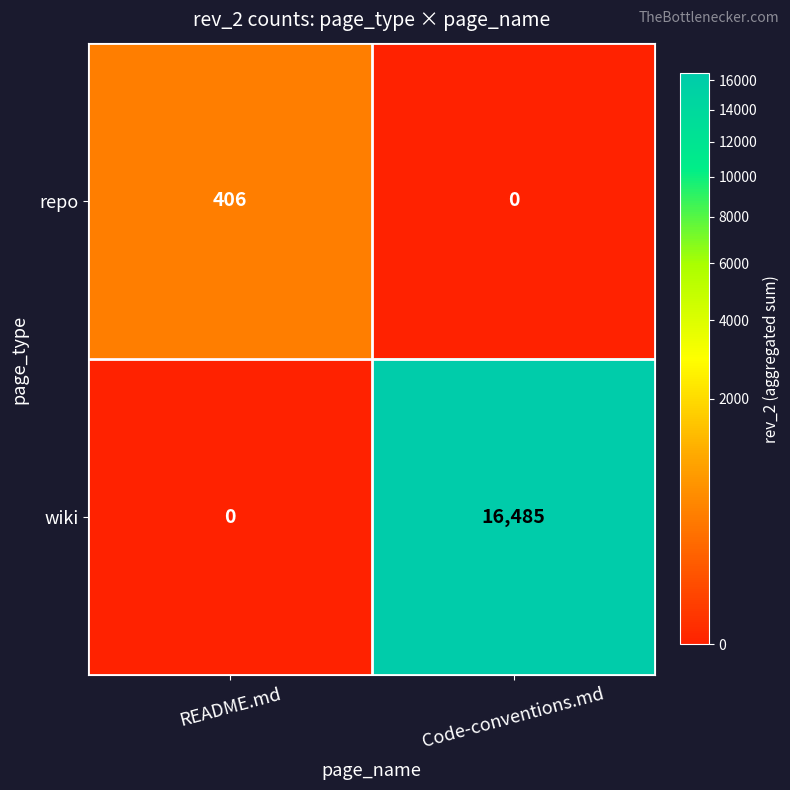

What is the average value of the repo series?

203